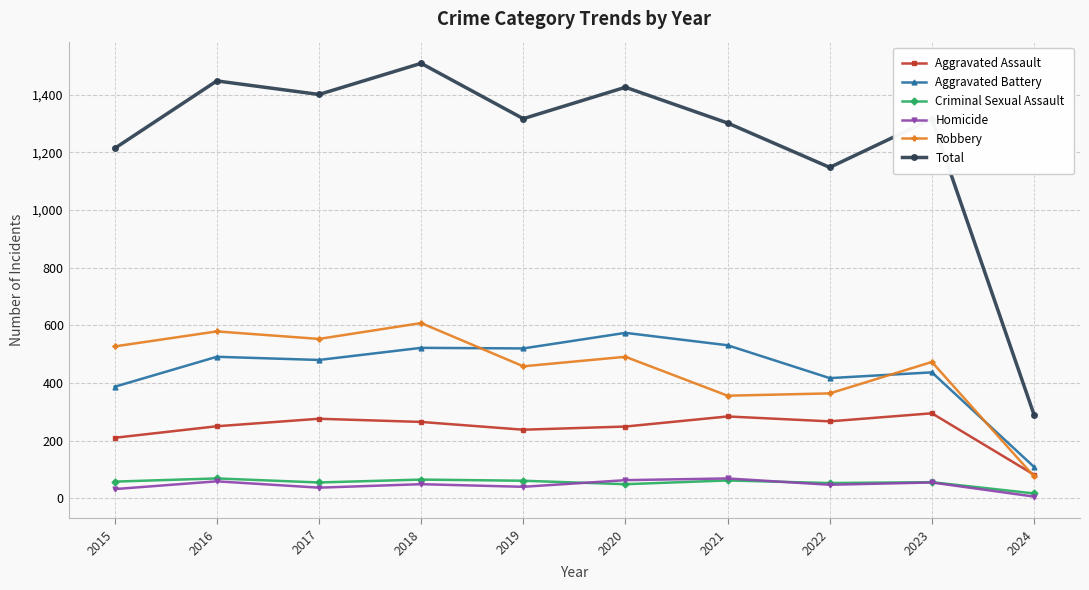

The value of Criminal Sexual Assault at 2022 is 53. True or false?

True